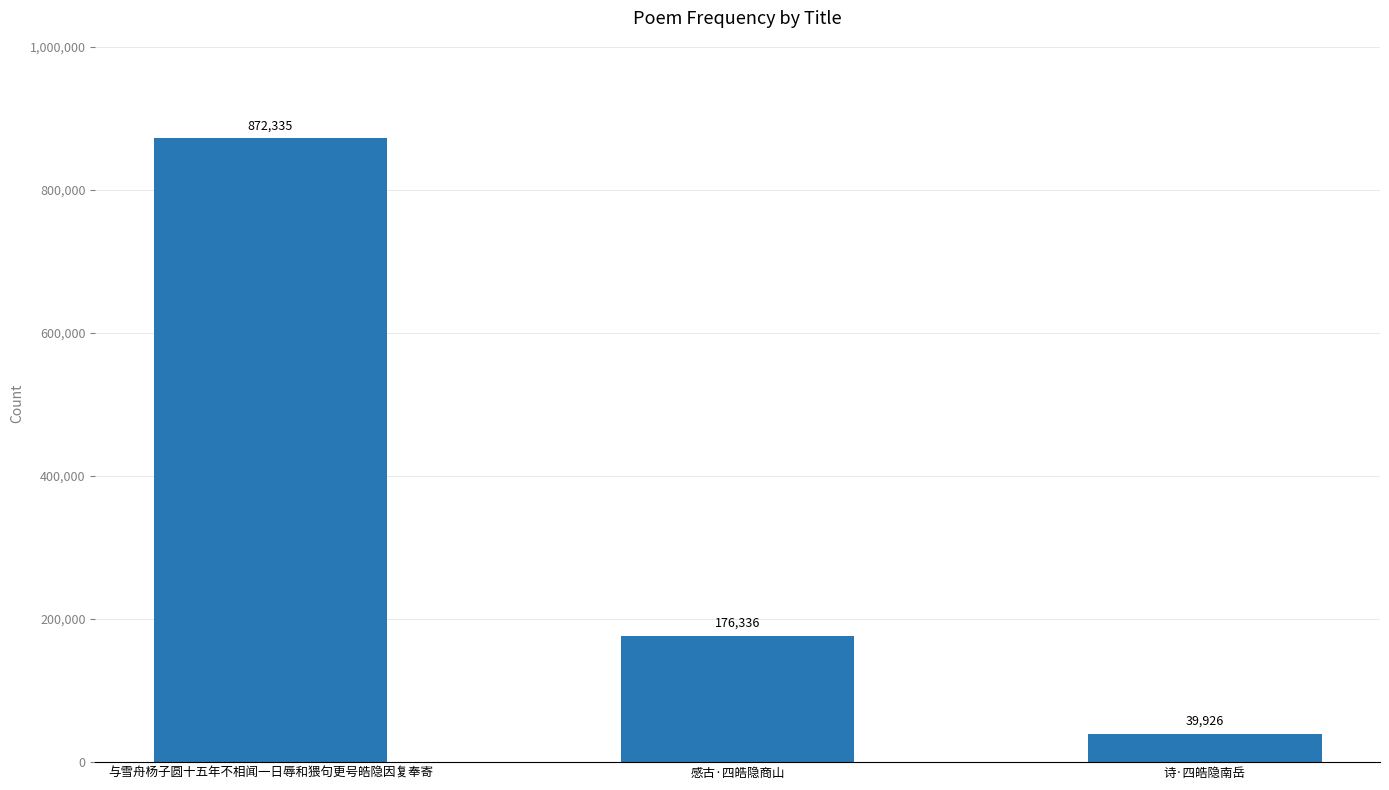

Rank the categories by value from highest to lowest.

与雪舟杨子圆十五年不相闻一日辱和猥句更号皓隐因复奉寄, 感古·四皓隐商山, 诗·四皓隐南岳